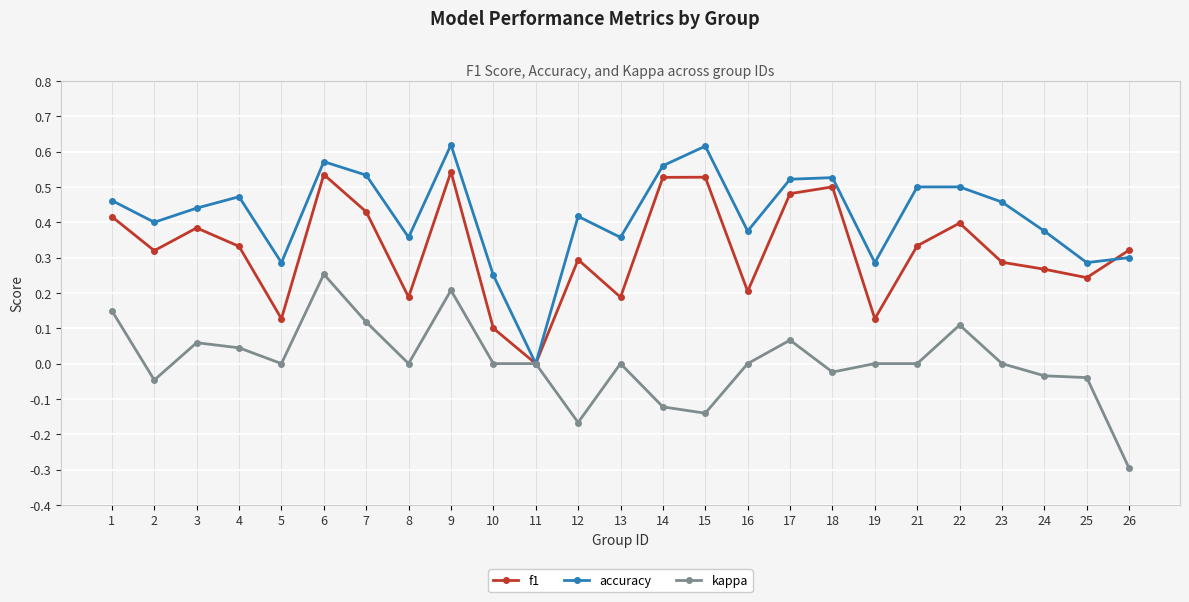

Rank the series at 17 from highest to lowest value.

accuracy, f1, kappa